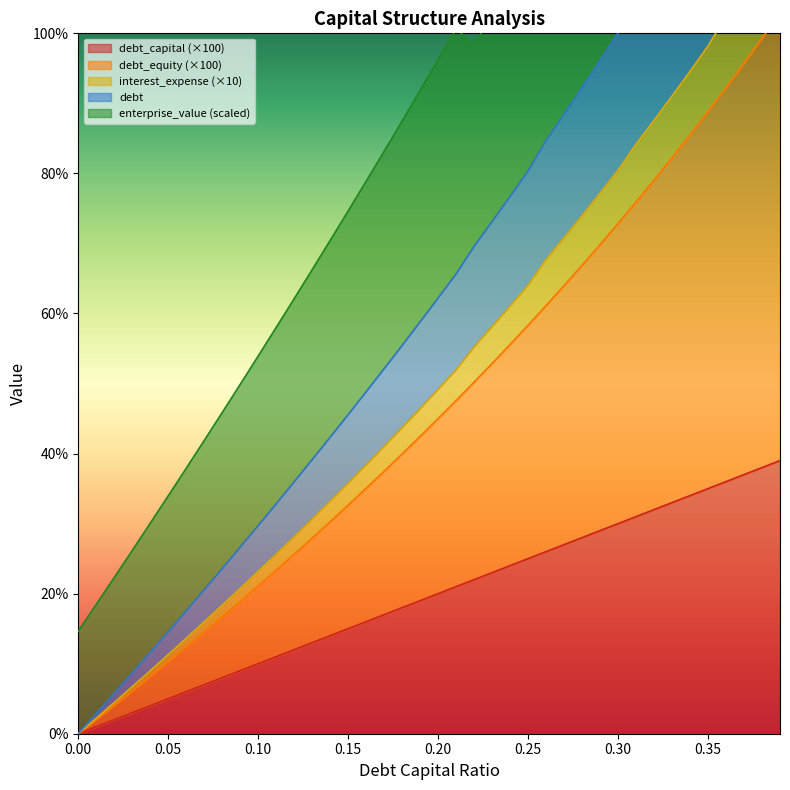

How many values in debt_capital are above zero?

39